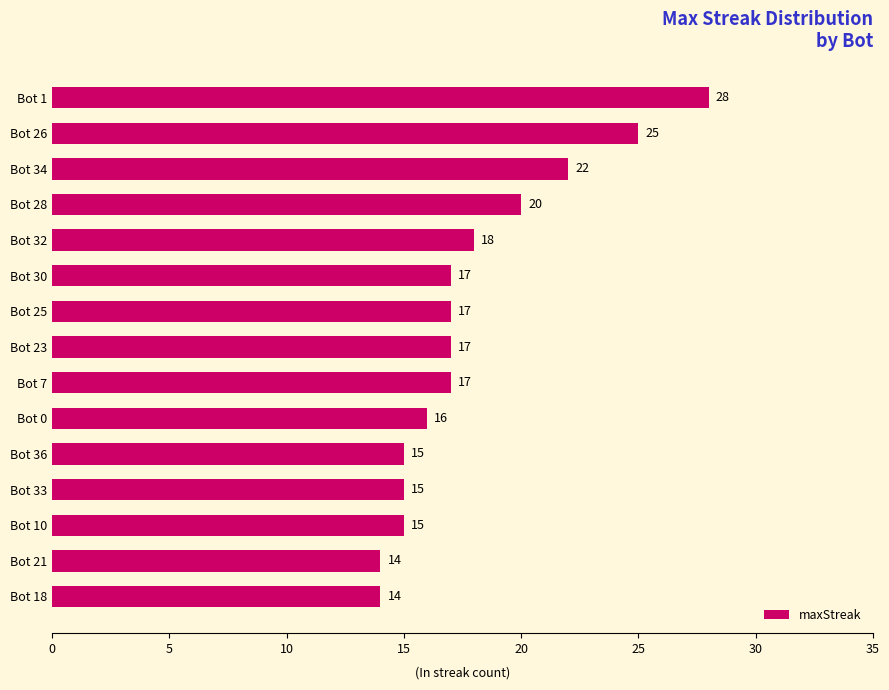

What is the greatest value displayed?

28